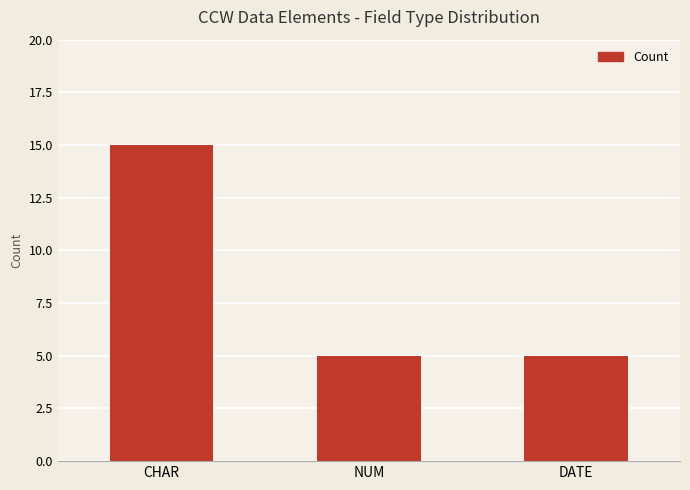

Approximately how many times larger is the value at CHAR compared to NUM?

3.0